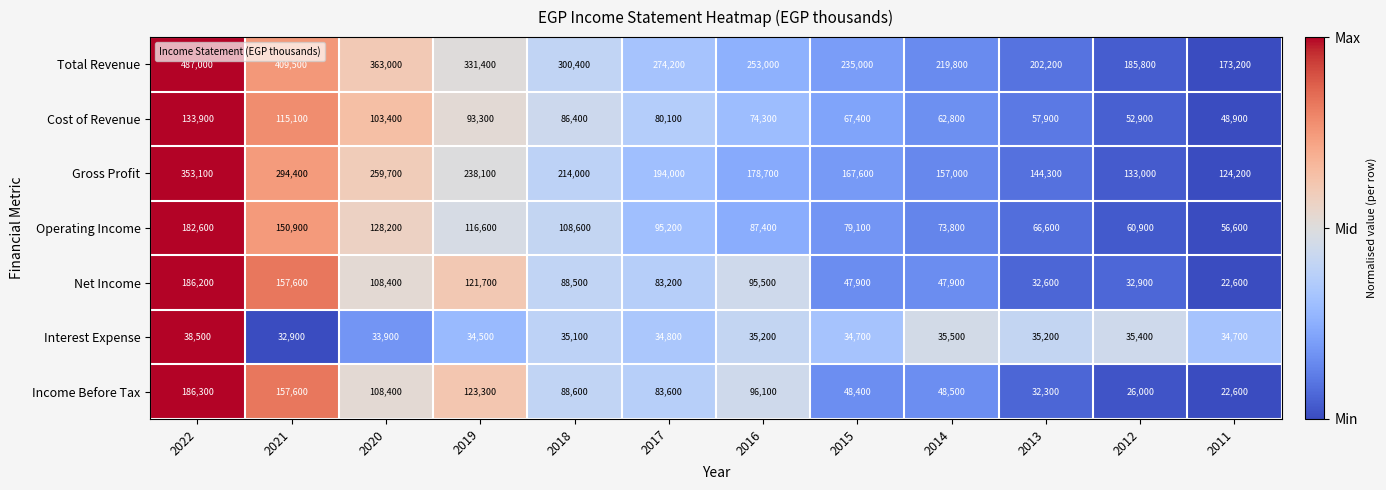

What is the smallest value displayed?

22600